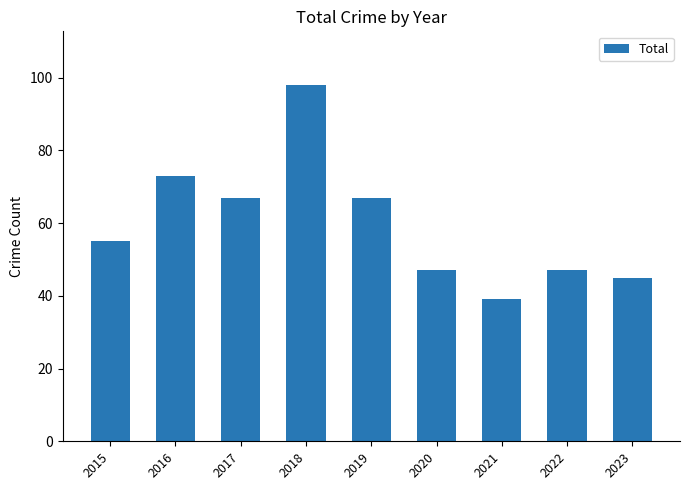

What is the value of the 3rd bar from the left?

67